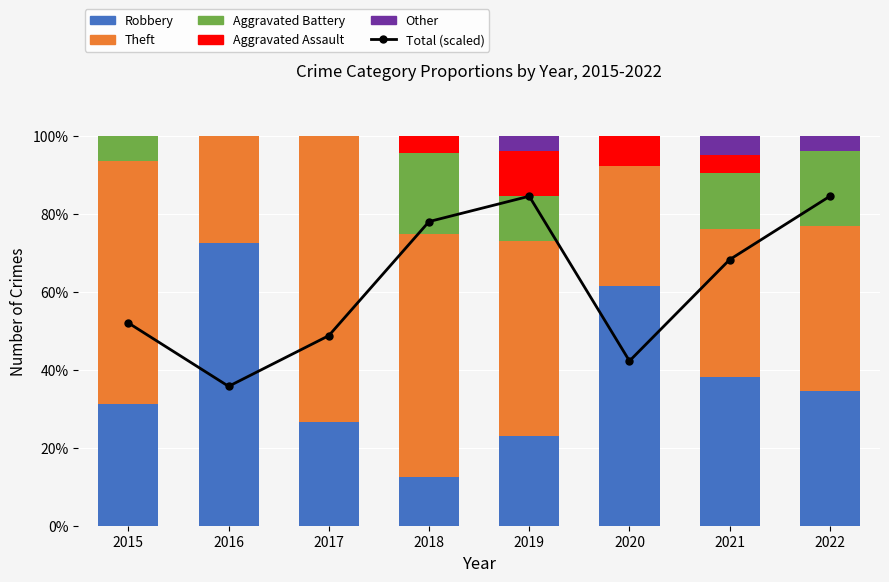

At how many categories does at least one series exceed 71?

6